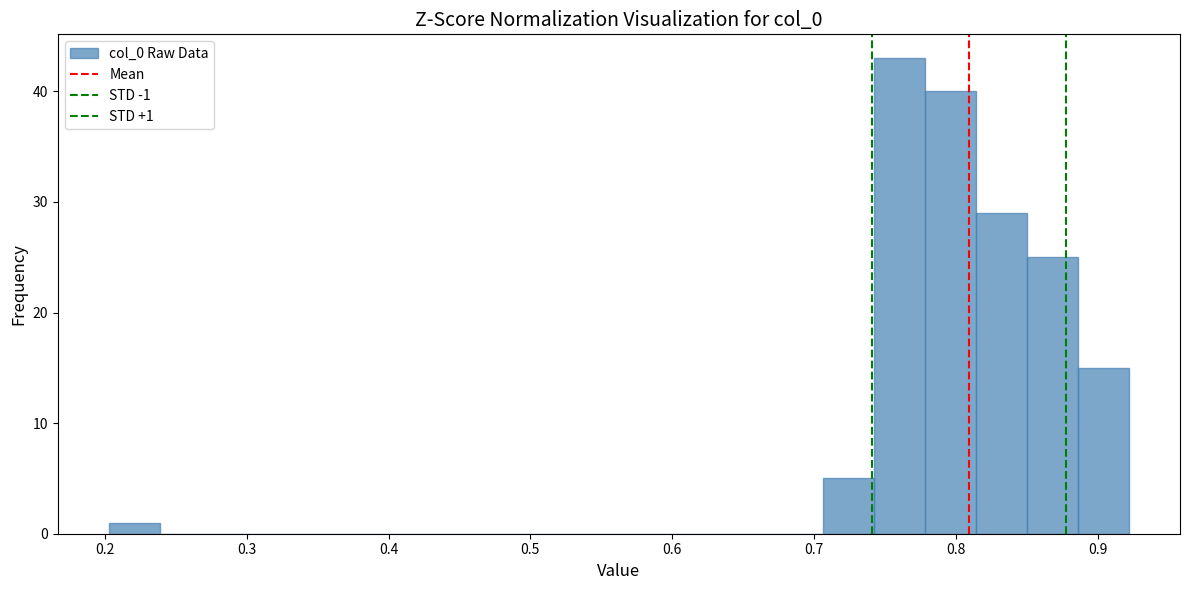

Around what value on the x-axis is the tallest bar? Give the approximate position of its centre, as read against the axis.

0.76